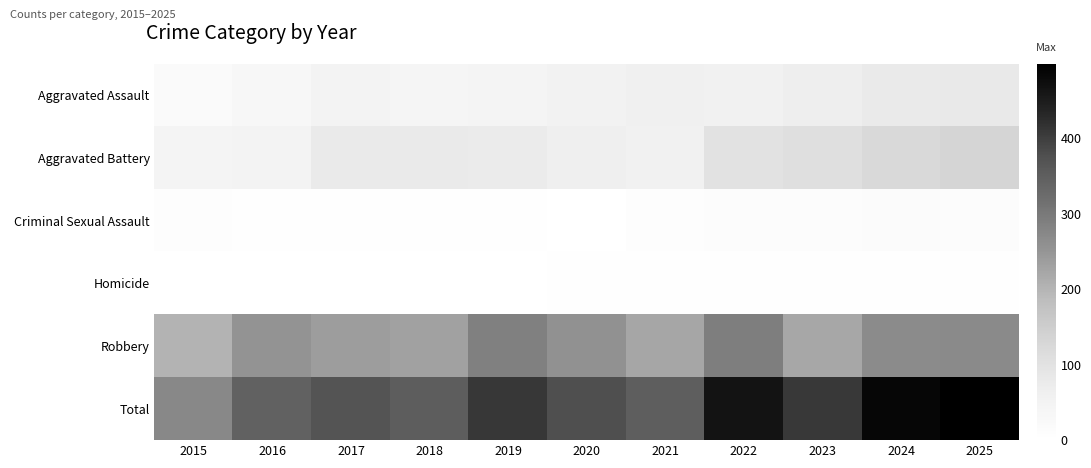

Reading left to right, transcribe all the data shown in this chart.

Aggravated Assault: 2015=19	2016=35	2017=50	2018=39	2019=44	2020=53	2021=60	2022=57	2023=67	2024=77	2025=80
Aggravated Battery: 2015=45	2016=49	2017=76	2018=77	2019=75	2020=64	2021=55	2022=101	2023=108	2024=123	2025=134
Criminal Sexual Assault: 2015=7	2016=5	2017=4	2018=4	2019=4	2020=0	2021=9	2022=13	2023=11	2024=15	2025=11
Homicide: 2015=0	2016=1	2017=1	2018=1	2019=0	2020=2	2021=2	2022=2	2023=2	2024=3	2025=3
Robbery: 2015=202	2016=254	2017=237	2018=231	2019=287	2020=258	2021=223	2022=290	2023=220	2024=267	2025=270
Total: 2015=273	2016=344	2017=368	2018=352	2019=410	2020=377	2021=349	2022=463	2023=408	2024=485	2025=498